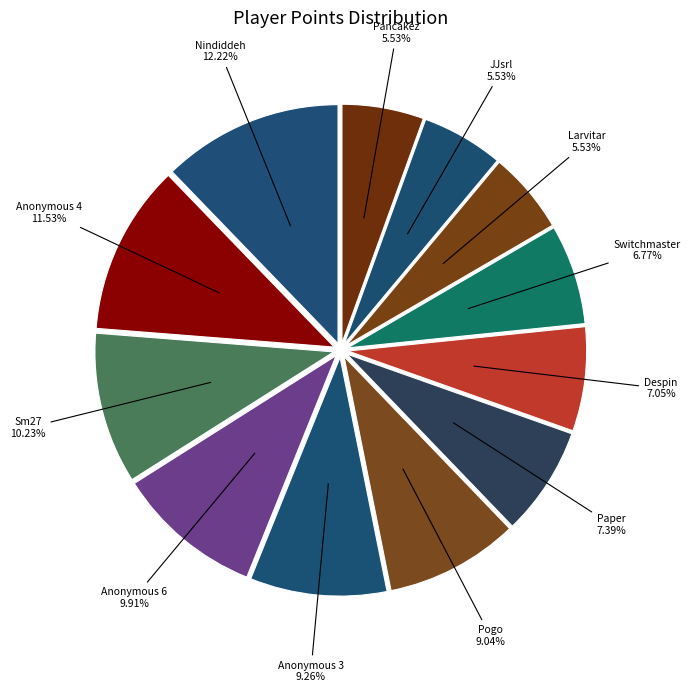

Count the number of slices in the pie.

12